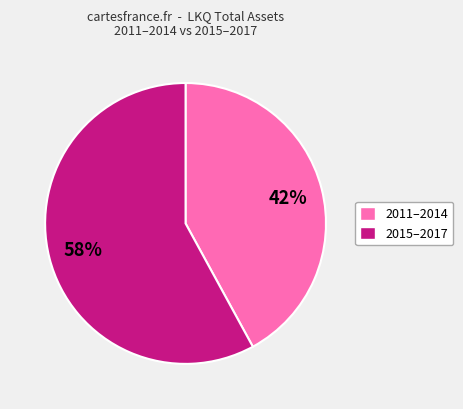

To the nearest percent, what is the average slice percentage?

50%